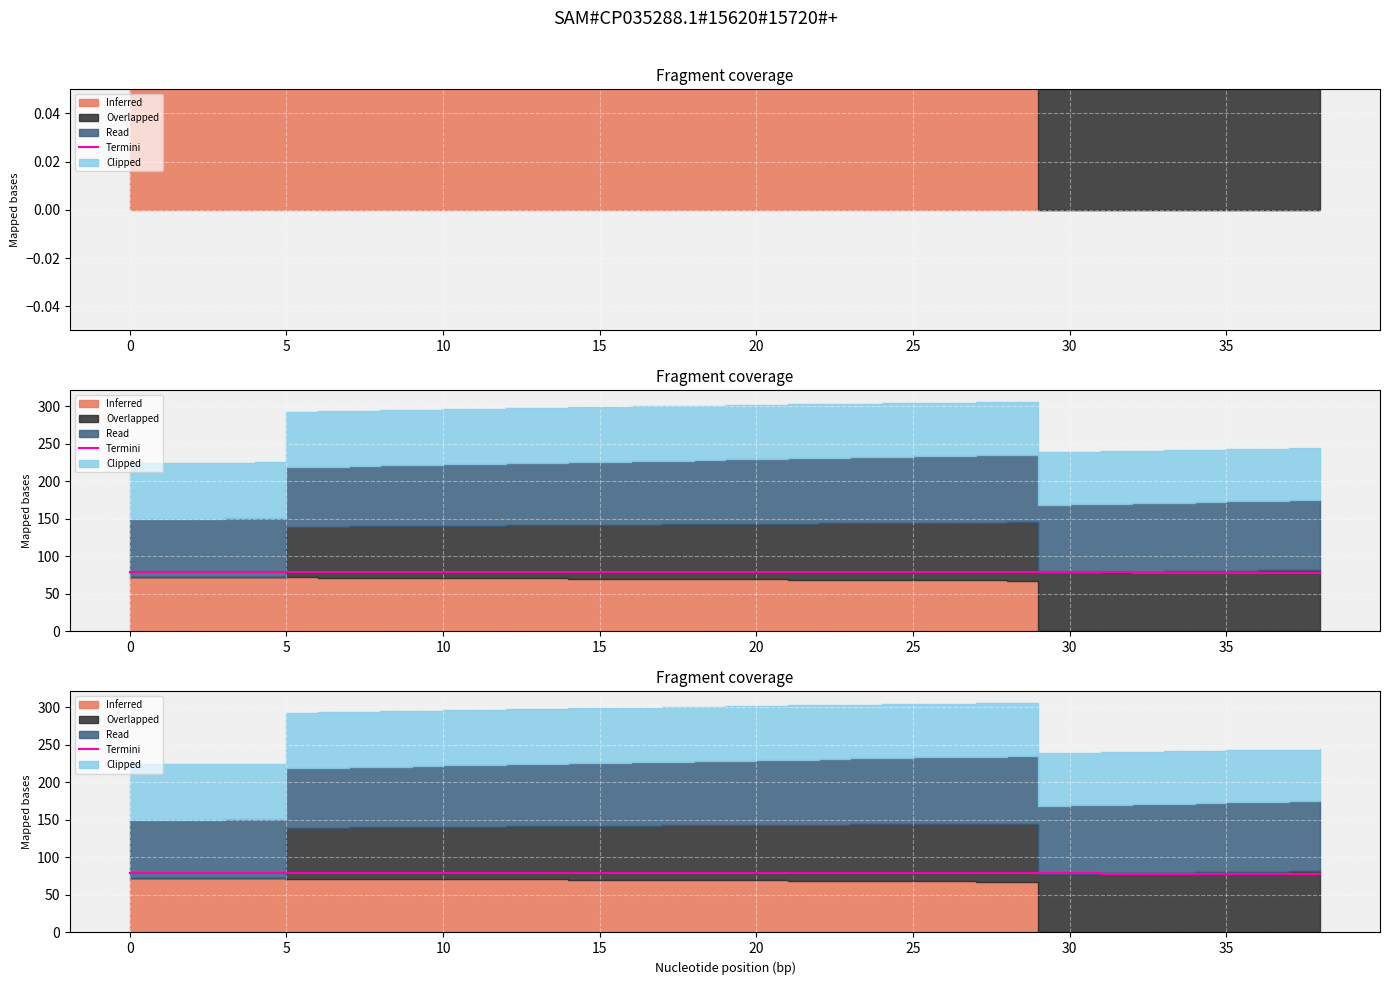

Approximately how many times larger is the value at 20 compared to 35?

1.0